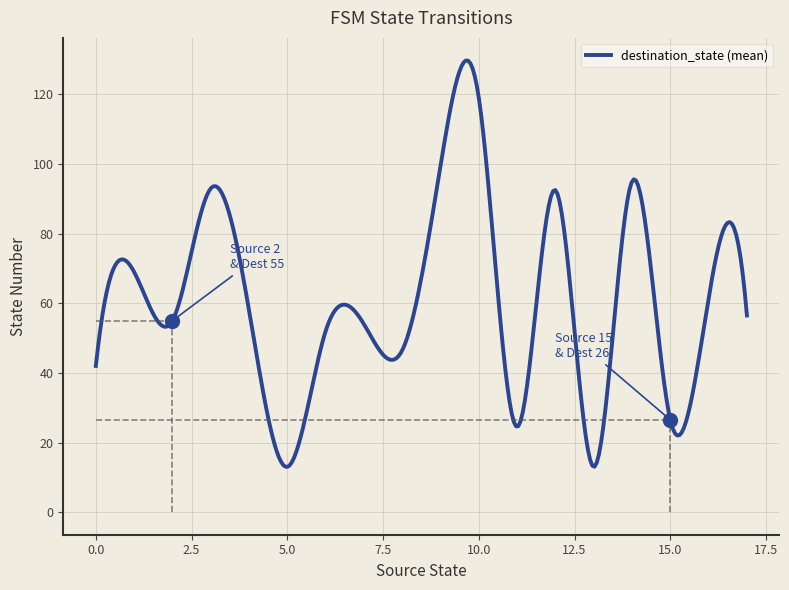

What is the maximum value shown in the chart?

129.8